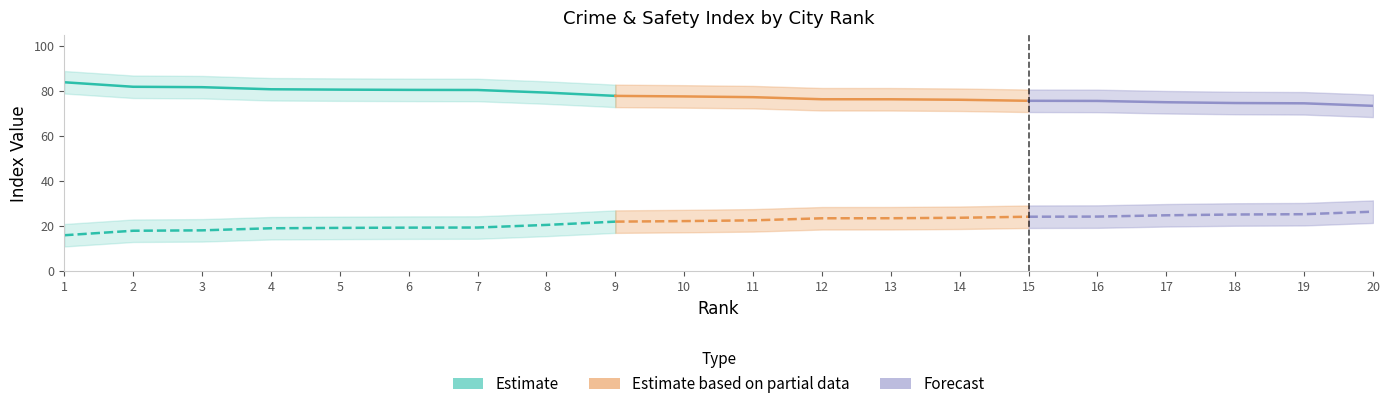

Is it true that Rank equals 18.0 at 18?

True